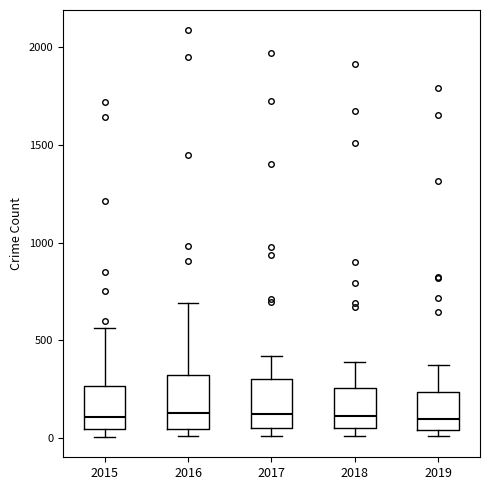

Reading left to right, transcribe this box plot: for each box, give where its median line is, the range the box spans, and where its two whiskers end, as read against the y-axis. The values are not printed on the chart, so give them approximately, as read against the axis.

2015: median 100, box 50 to 250, whiskers 0 to 550
2016: median 150, box 50 to 300, whiskers 0 to 700
2017: median 100, box 50 to 300, whiskers 0 to 400
2018: median 100, box 50 to 250, whiskers 0 to 400
2019: median 100, box 50 to 250, whiskers 0 to 400